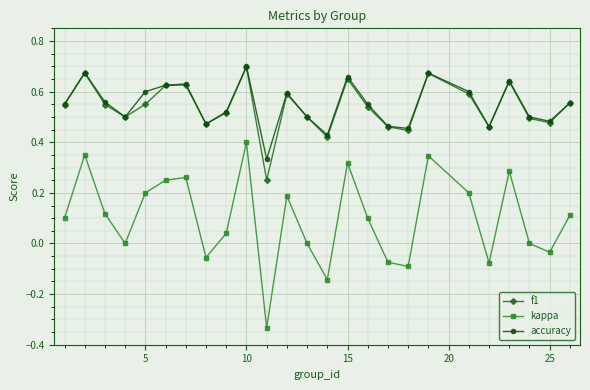

True or false: kappa and accuracy cross at least once.

False